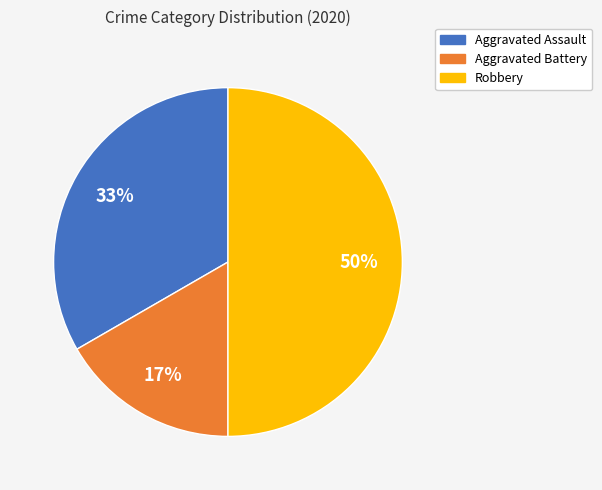

Does Aggravated Assault represent more than half of the total?

No